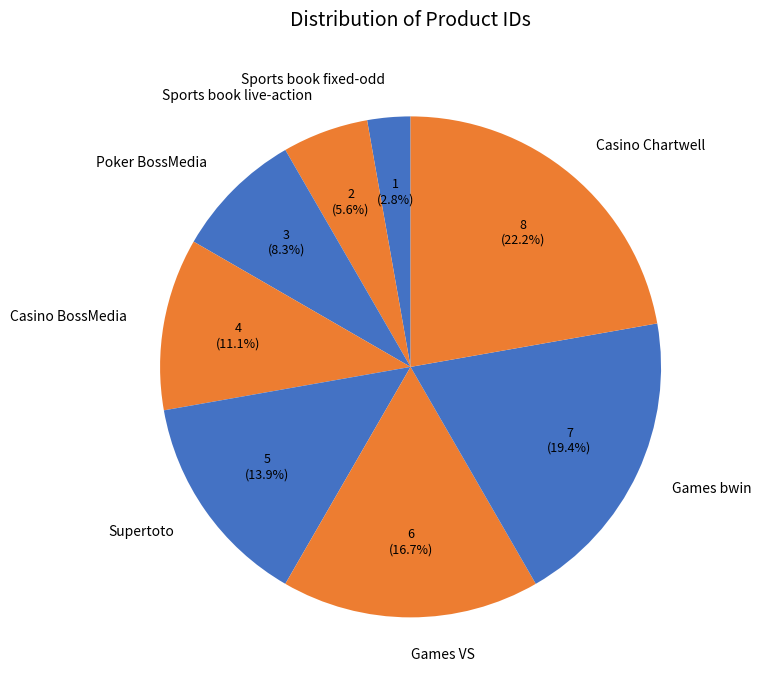

What is the smallest slice in the pie chart?

Sports book fixed-odd